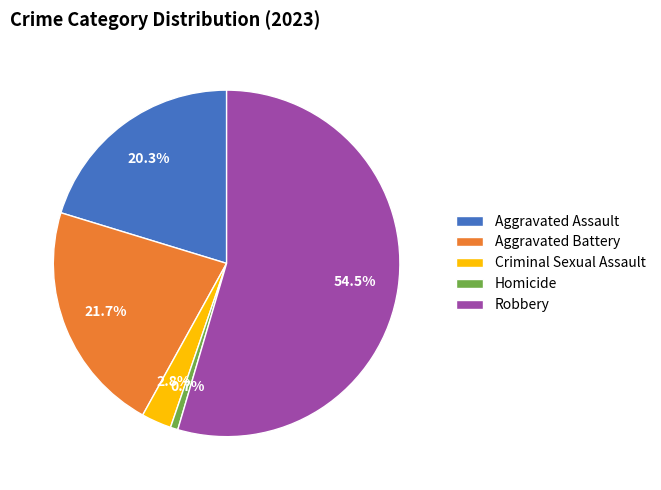

Count the number of slices in the pie.

5